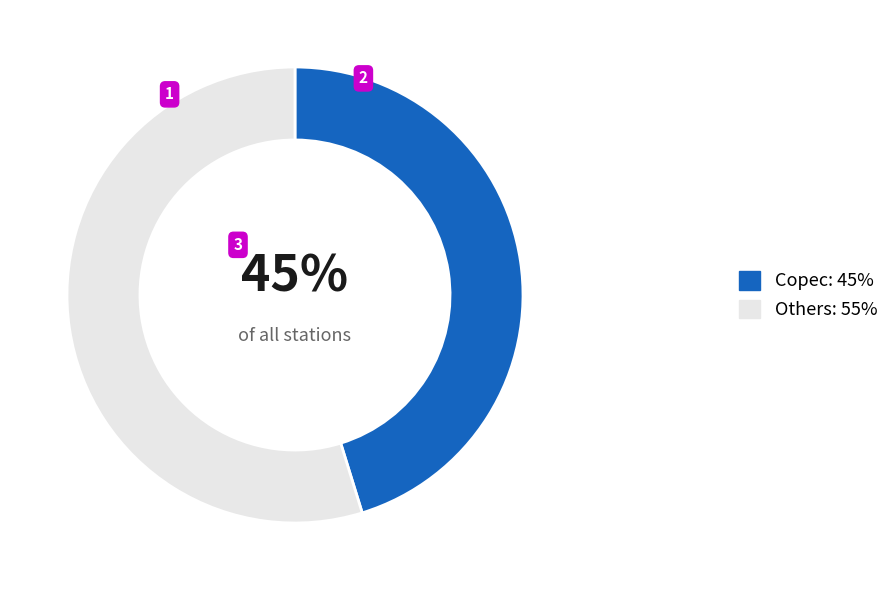

To the nearest percent, what is the average slice percentage?

50%